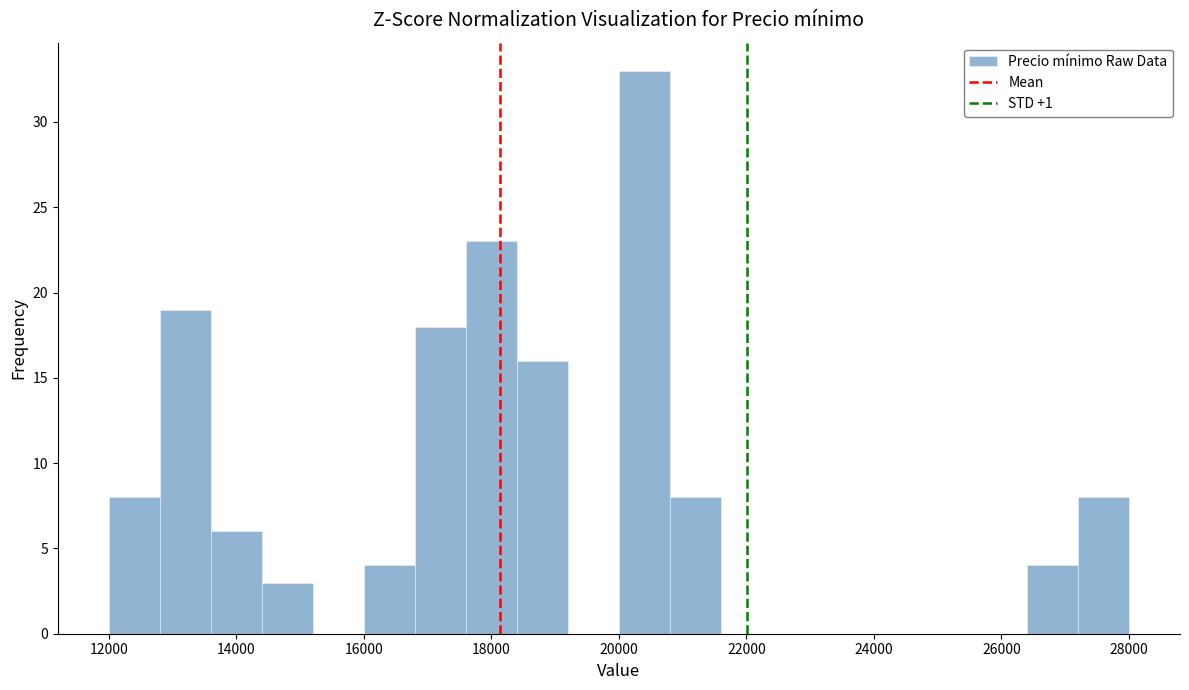

How tall is the bar that spans 14400 to 15200 on the x-axis? The values are not printed on the chart, so give them approximately, as read against the axis.

3